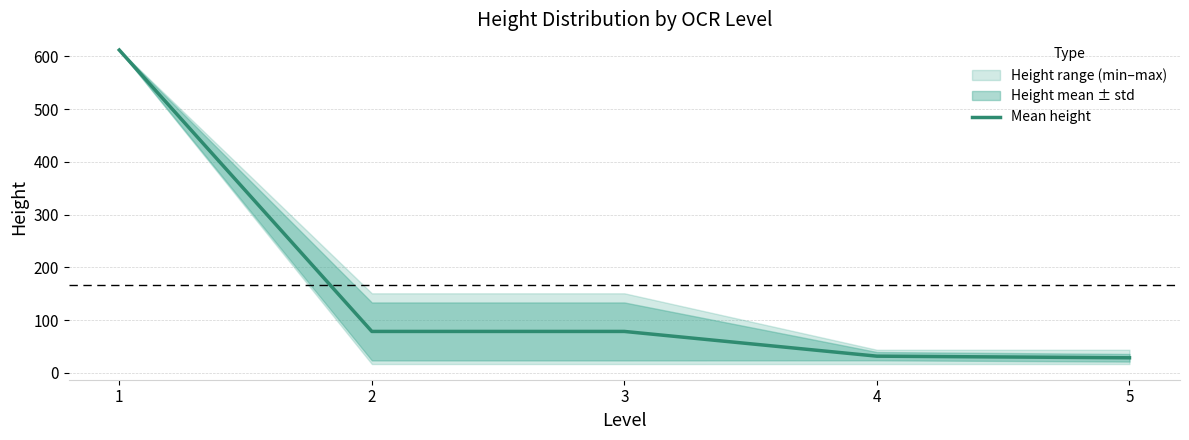

Reading right to left, transcribe all the data shown in this chart.

28.8	31.9	78.8	78.8	612.0